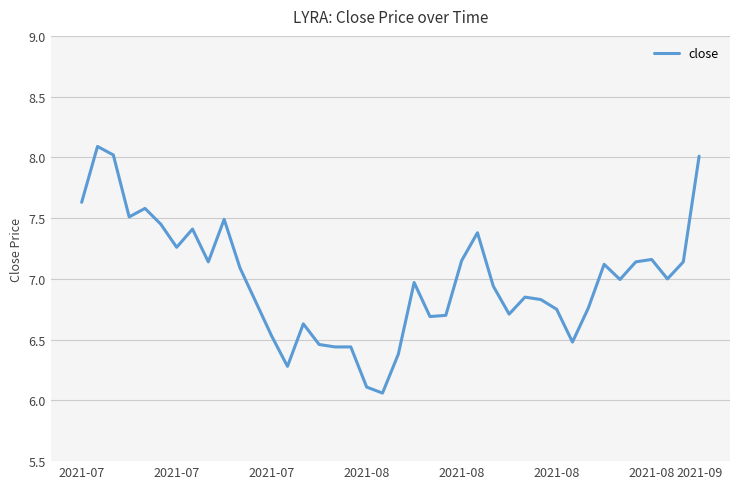

What is the greatest value displayed?

8.1